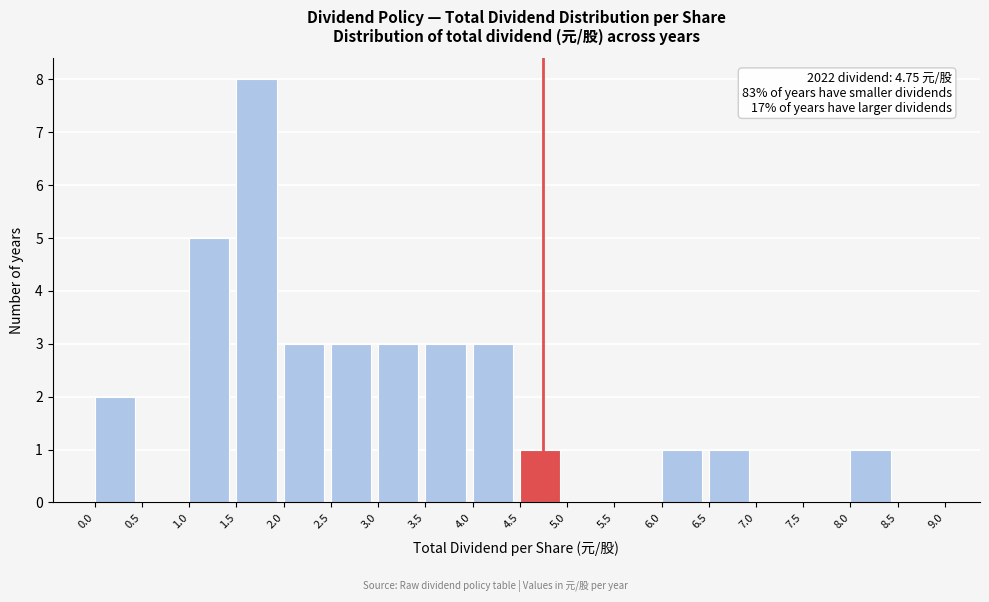

Over which range of the x-axis is the bar tallest?

1.5 to 2.0